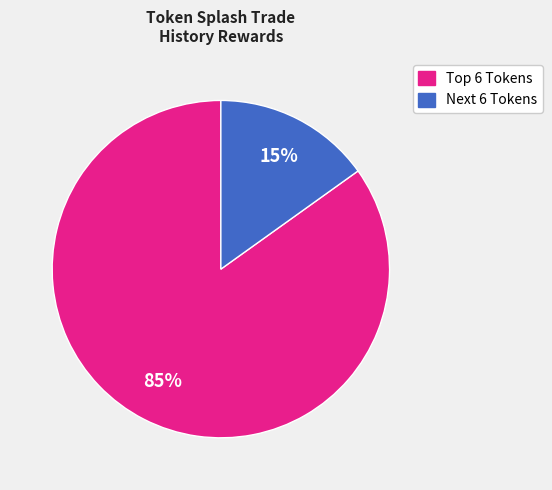

How many segments does this pie chart have?

2